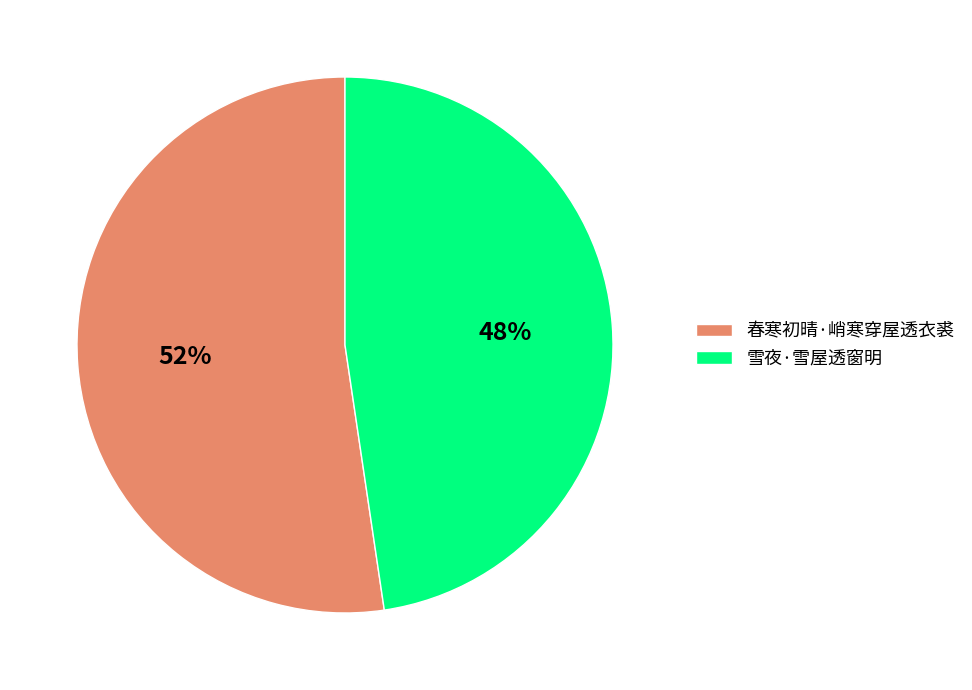

Rank the categories by value from highest to lowest.

春寒初晴·峭寒穿屋透衣裘, 雪夜·雪屋透窗明